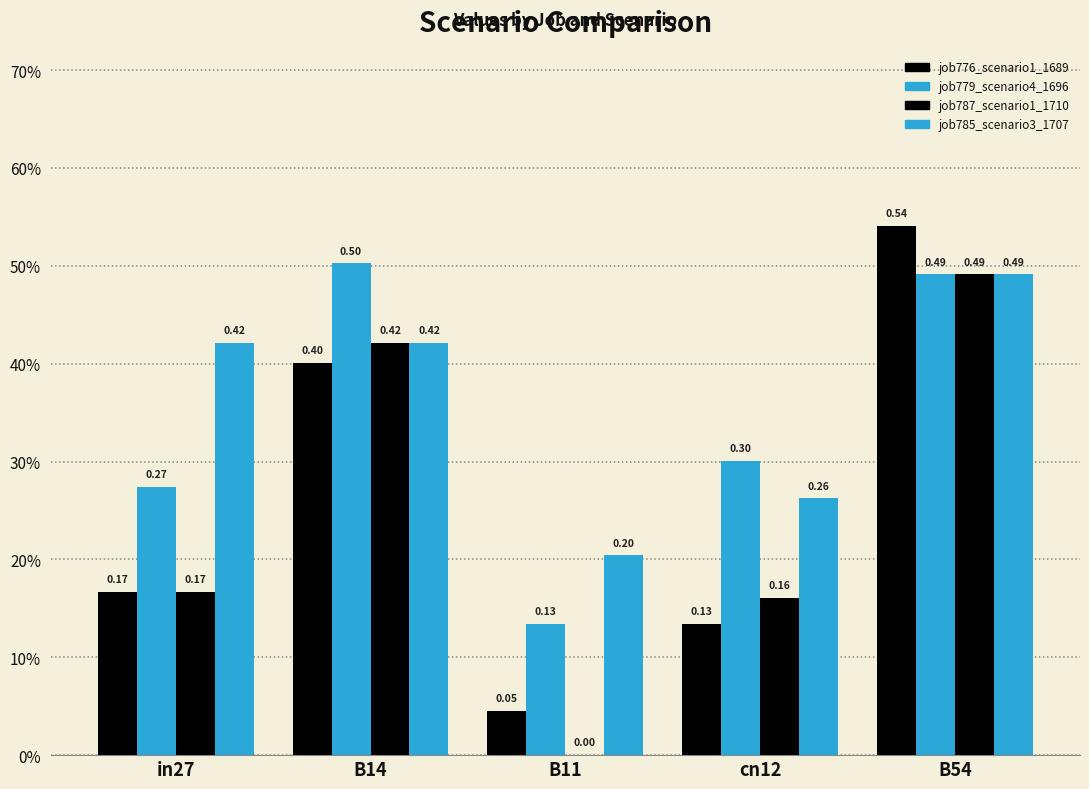

Are the bars grouped side by side (vs. stacked)?

Yes